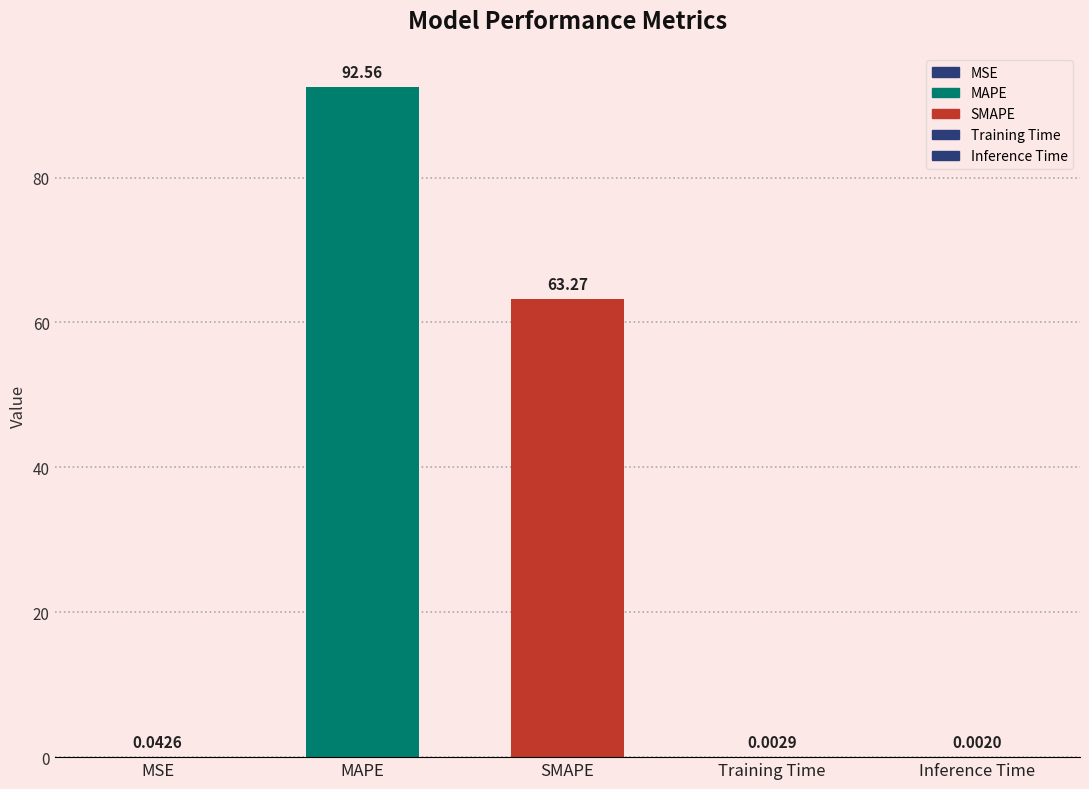

What is the sum of the values at Training Time and SMAPE?

63.3